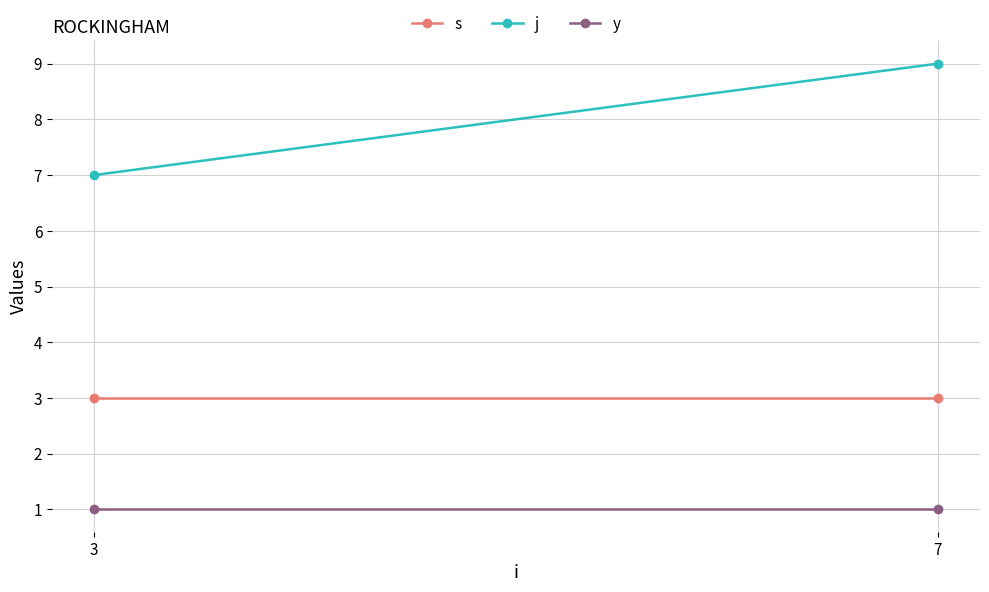

What is the average value of the j series?

8